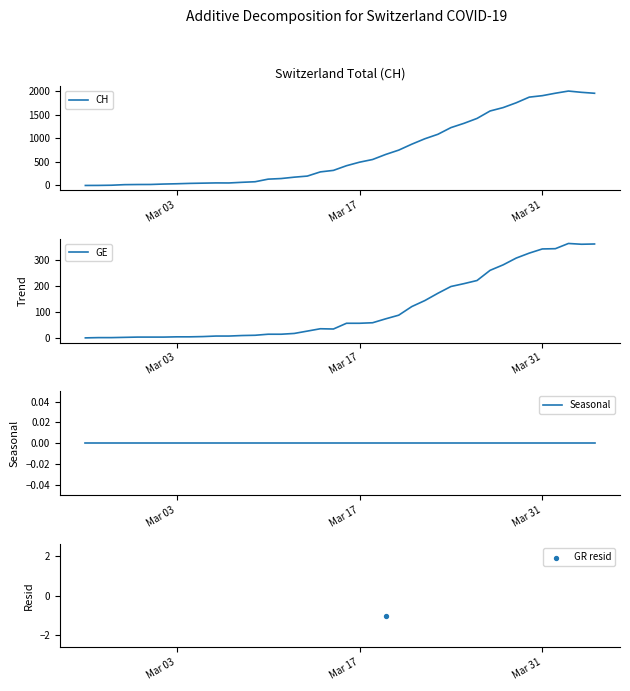

Which series contains the lowest Y value?

GR resid